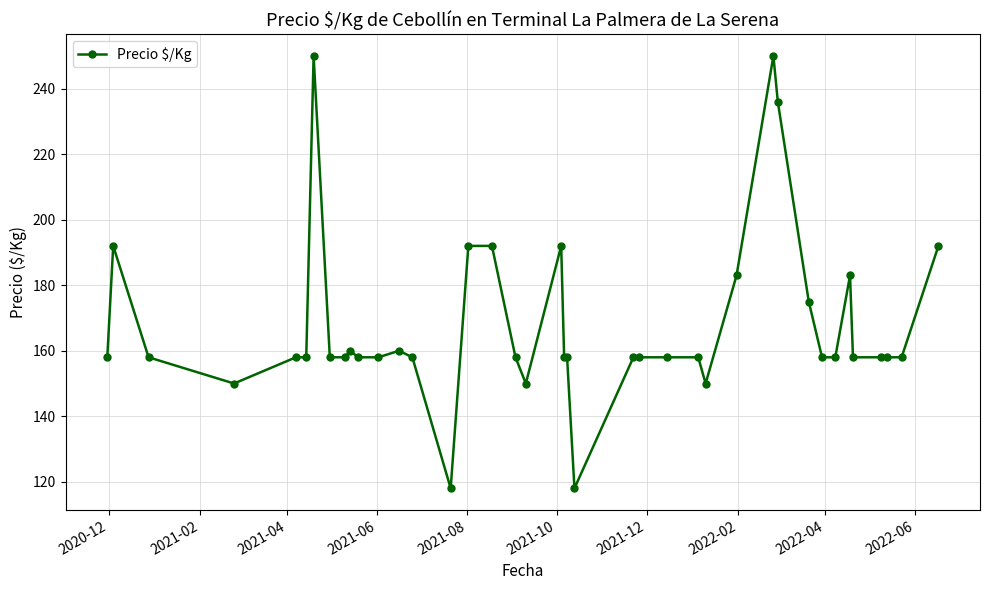

What is the minimum value shown in the chart?

118